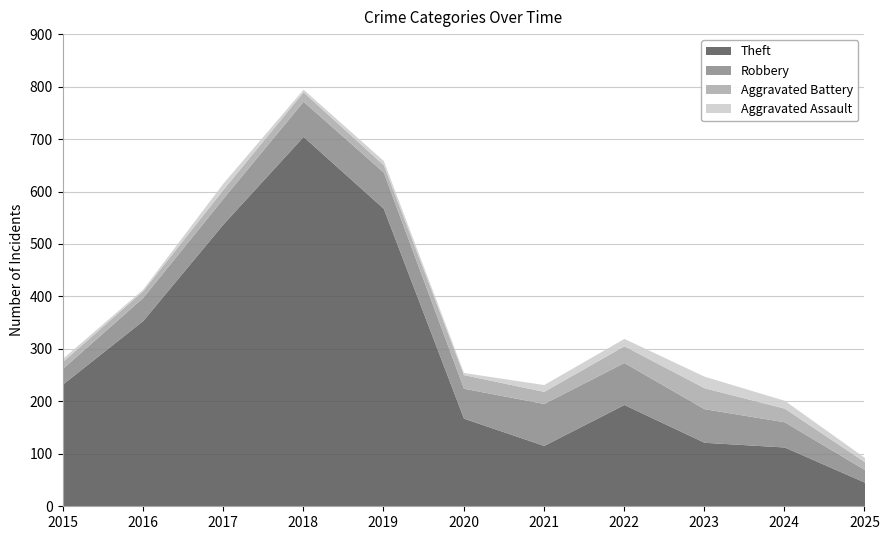

Which label corresponds to the largest value in the chart?

2018